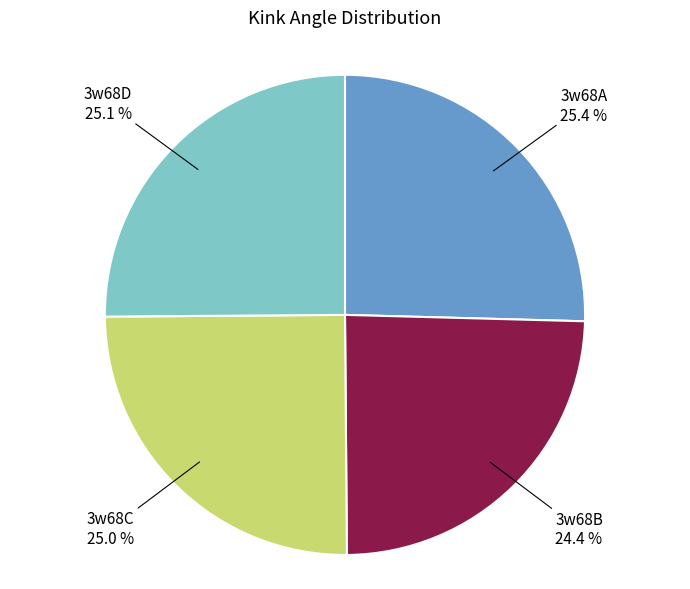

Does any single category account for the majority?

No